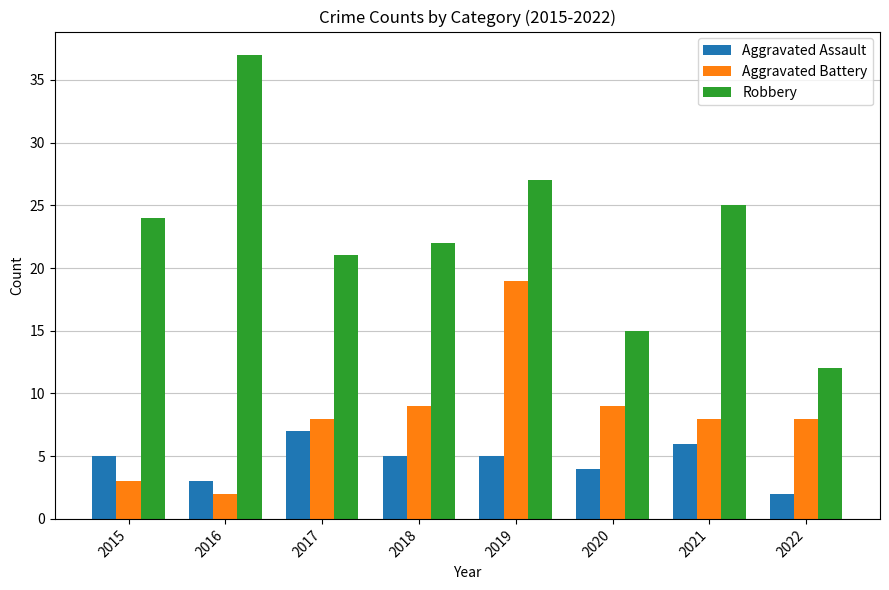

At how many categories does at least one series exceed 31?

1